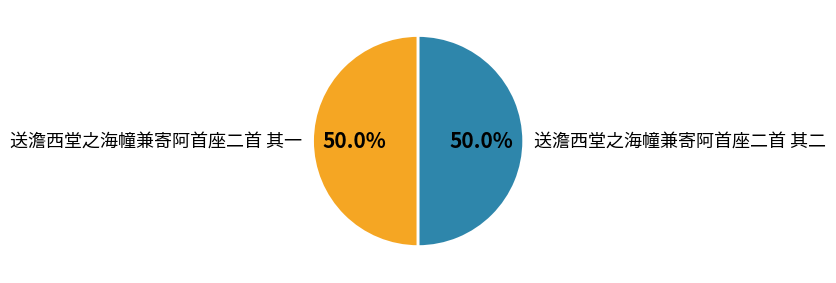

What percentage is NOT represented by 送澹西堂之海幢兼寄阿首座二首 其一?

50.0%